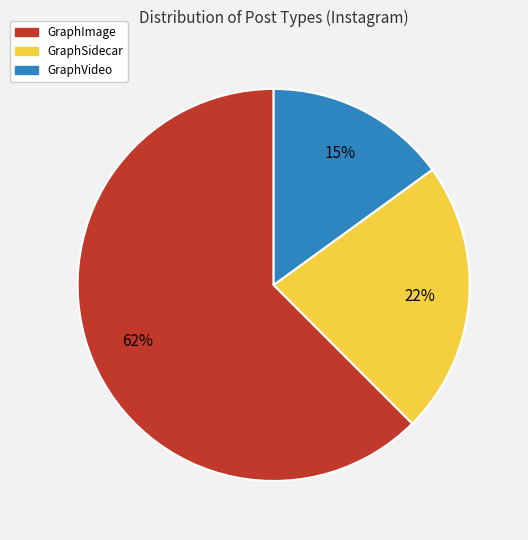

Do GraphSidecar and GraphVideo together represent more than half of the pie?

No